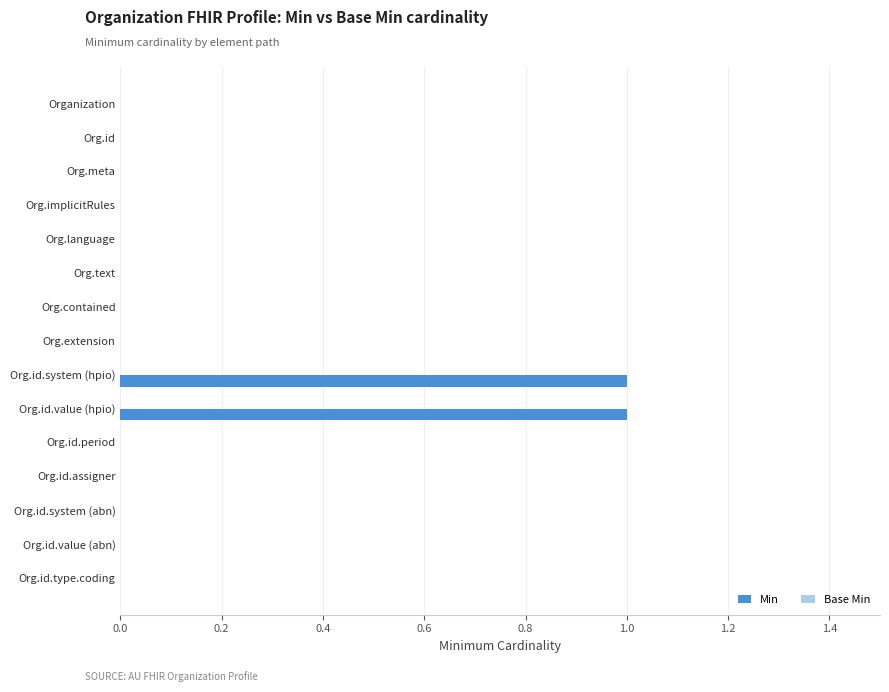

The chart shows a value of -1 at Org.meta. True or false?

False